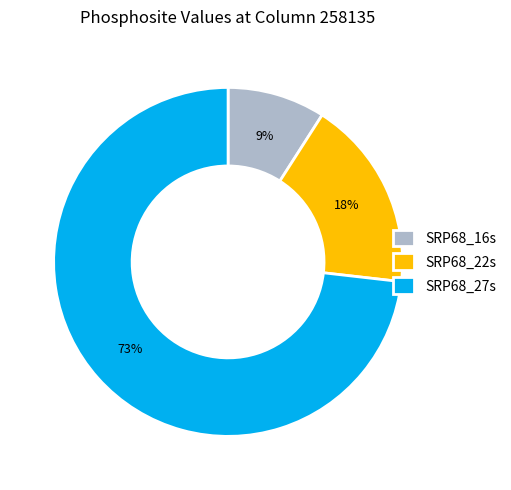

Count the number of slices in the pie.

3